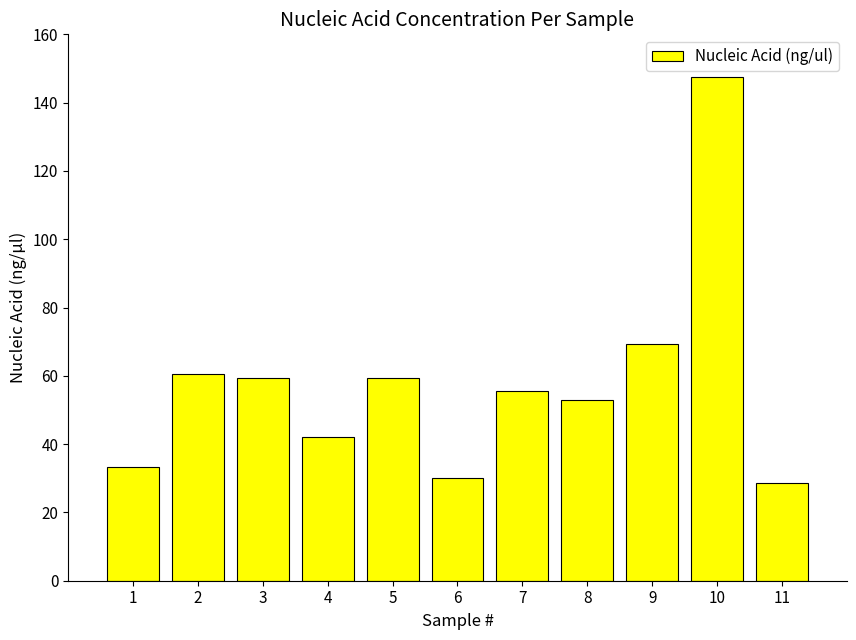

What is the difference between the maximum and second lowest values?

117.2